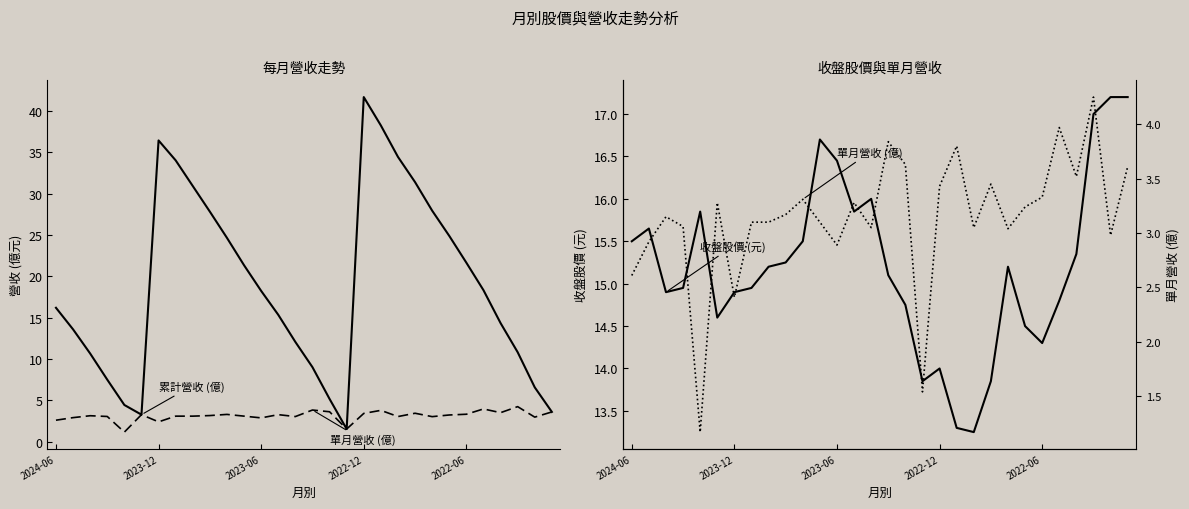

Which has a higher value, 17 or 25?

25